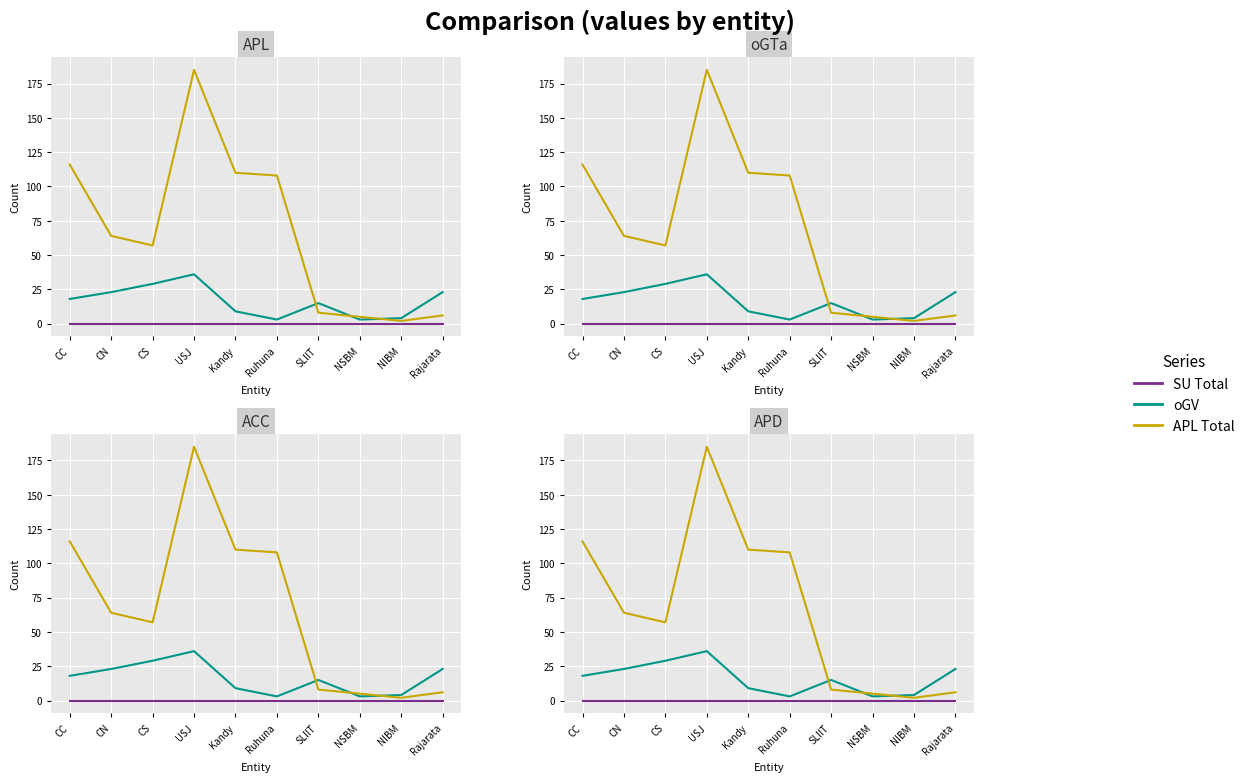

Between NIBM and NSBM, which is larger?

NIBM